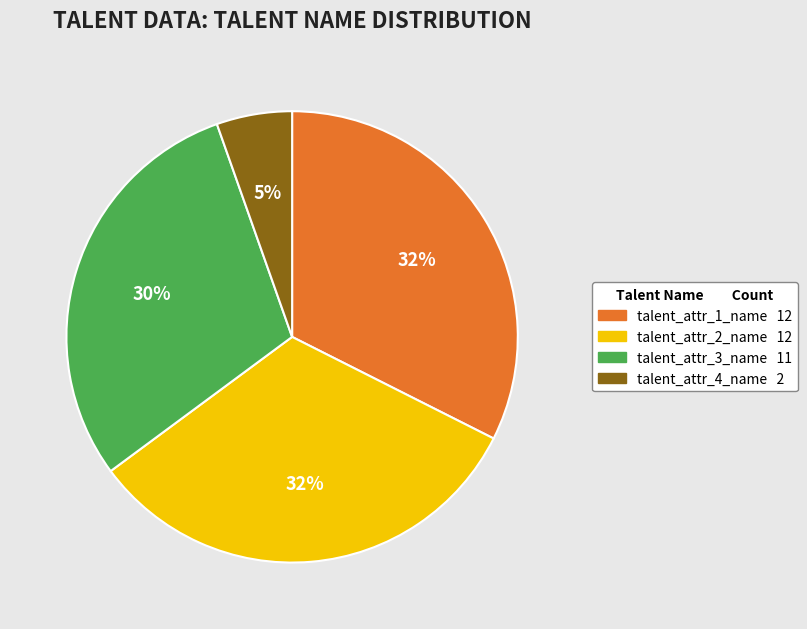

To the nearest percent, what is the average slice percentage?

25%